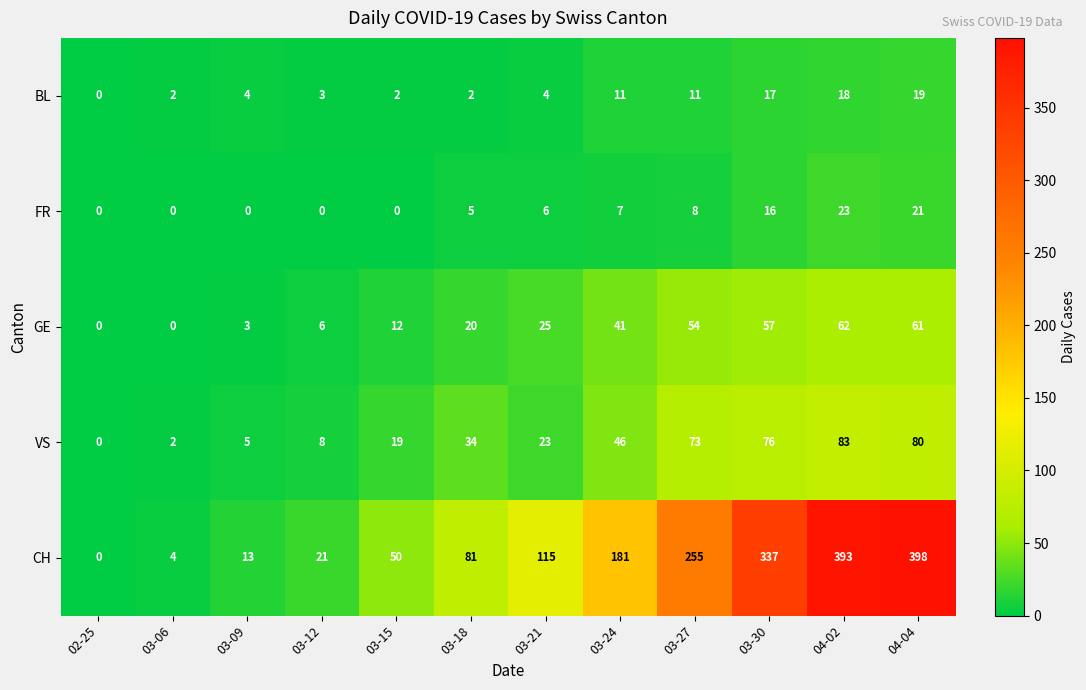

At which label is VS closest to 41?

03-24